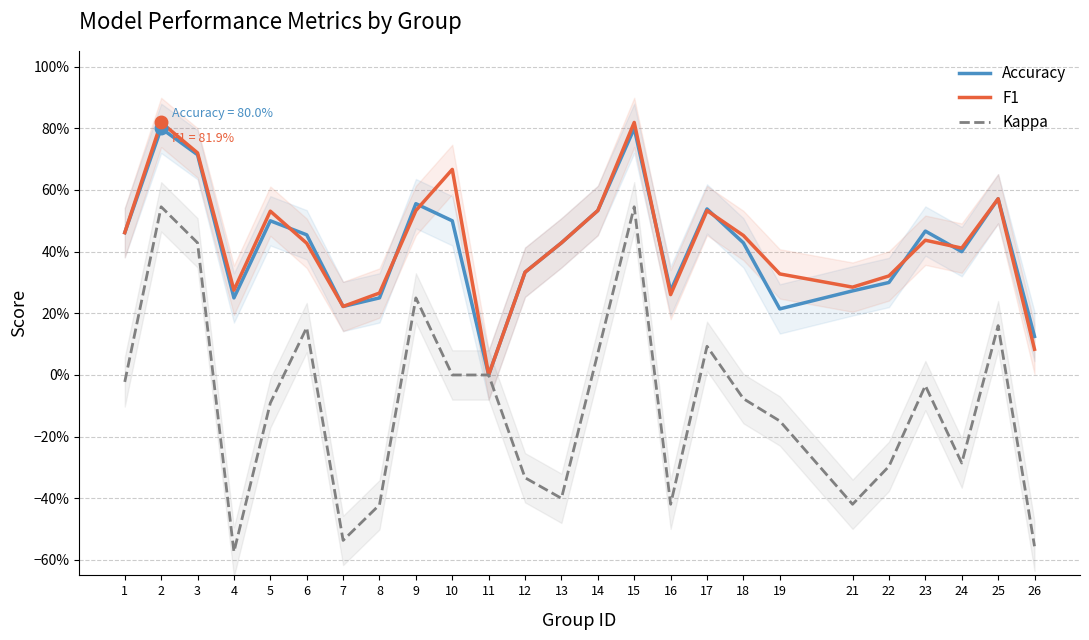

Rank the categories by Accuracy value from highest to lowest.

2, 15, 3, 25, 9, 17, 14, 5, 10, 23, 1, 6, 13, 18, 24, 12, 22, 16, 21, 4, 8, 7, 19, 26, 11